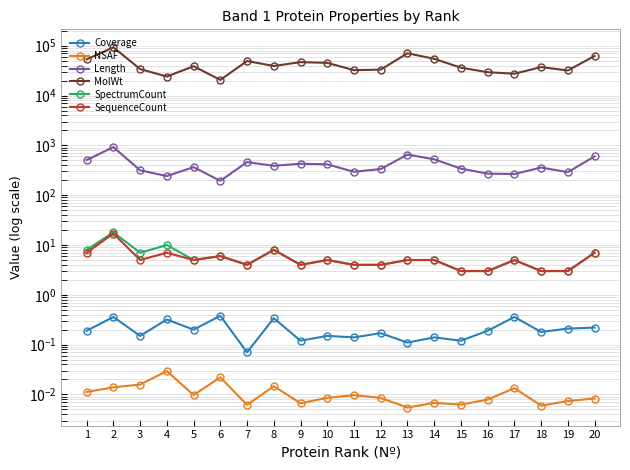

What is the sum of all SequenceCount values?

110.0